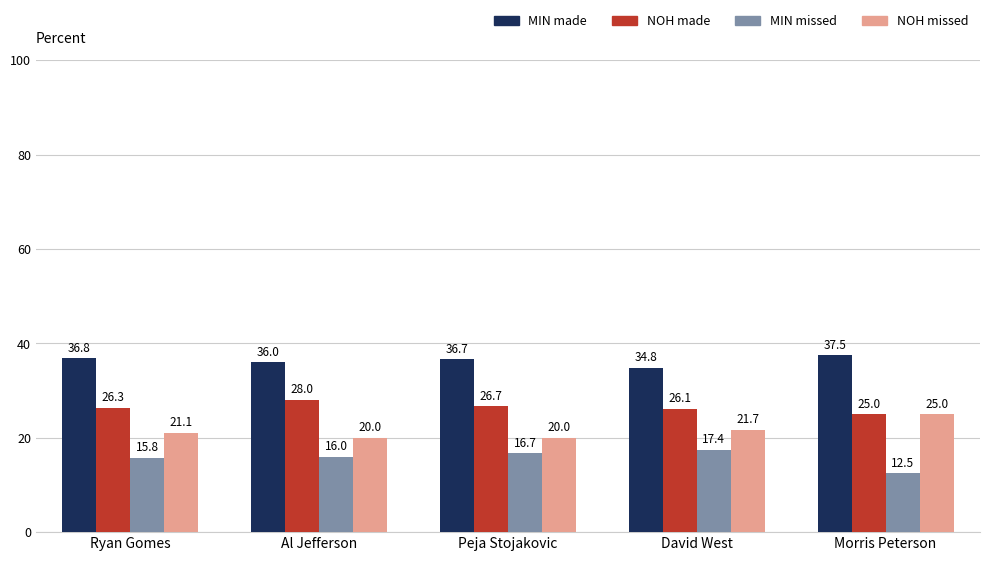

True or false: MIN missed has a value of 23.3 at Al Jefferson.

False